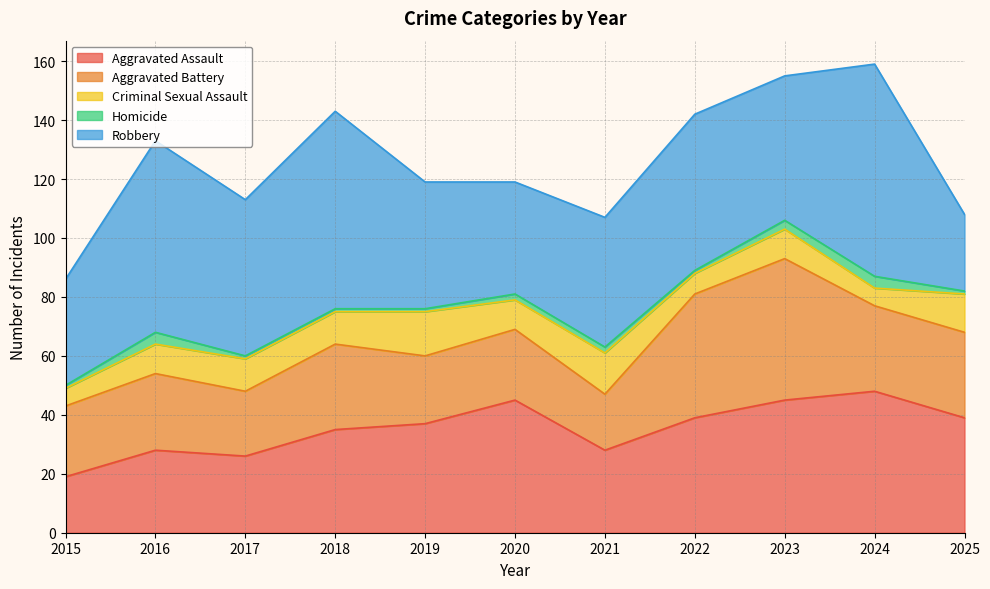

Count the number of categories in the chart.

11